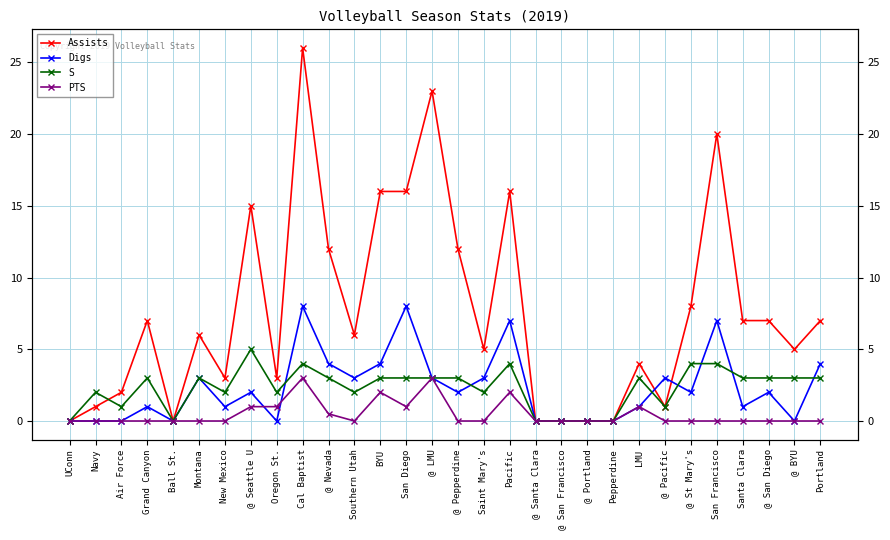

The Assists series shows 12.0 at @ Pepperdine. True or false?

True